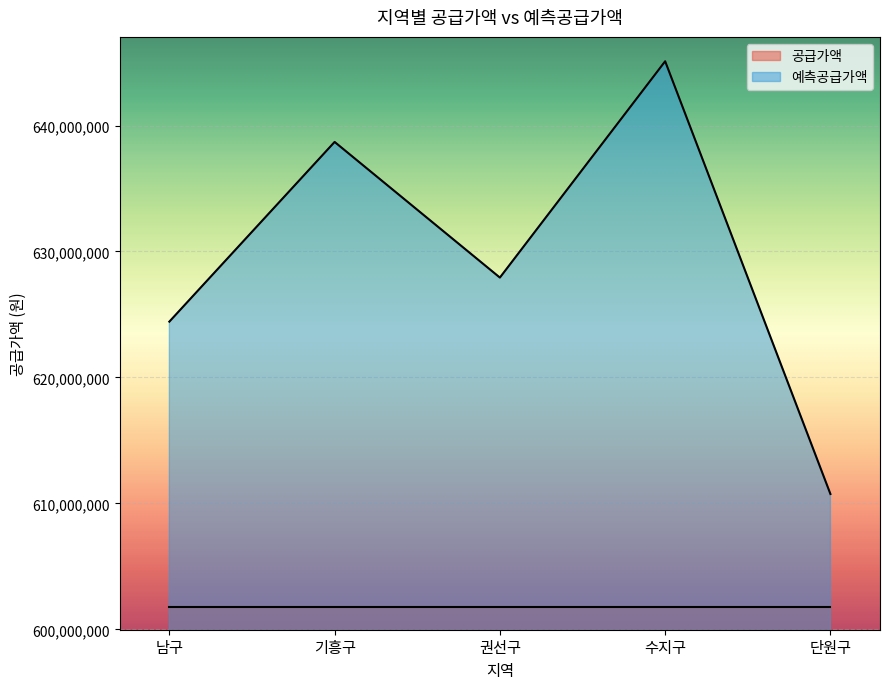

Which category has the lowest value across all series?

단원구